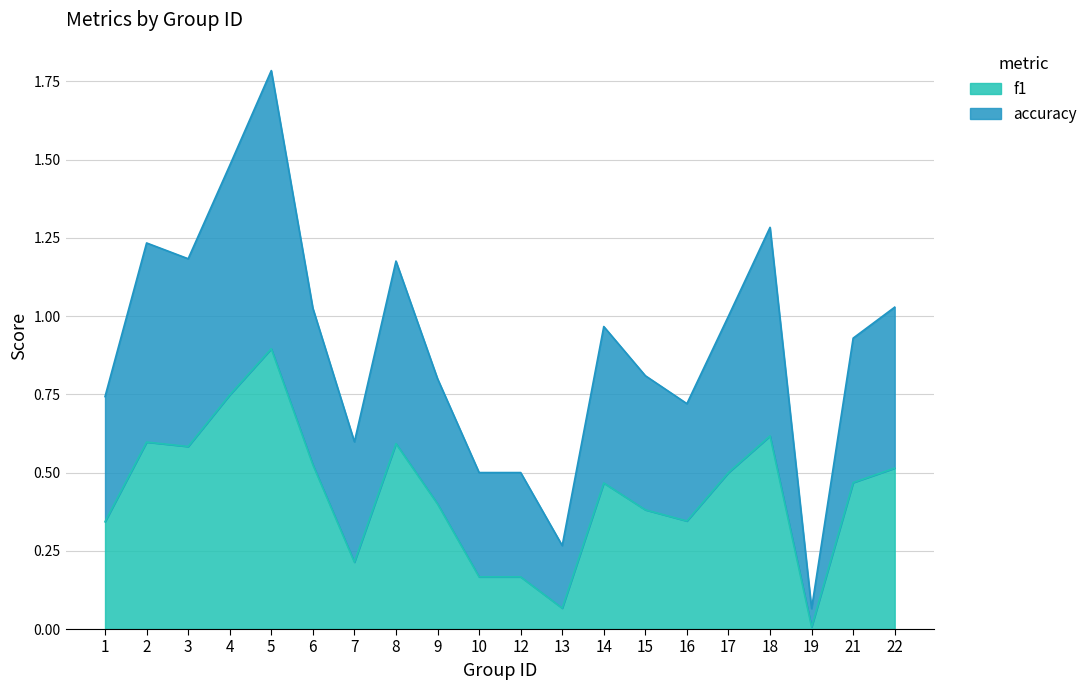

How many interior local peaks does the f1 series have?

5